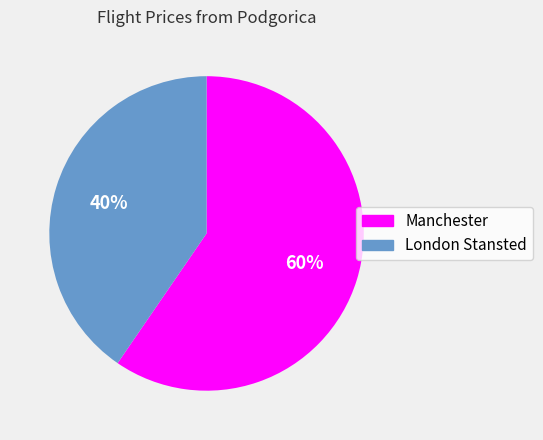

To the nearest percent, what is the average slice percentage?

50%